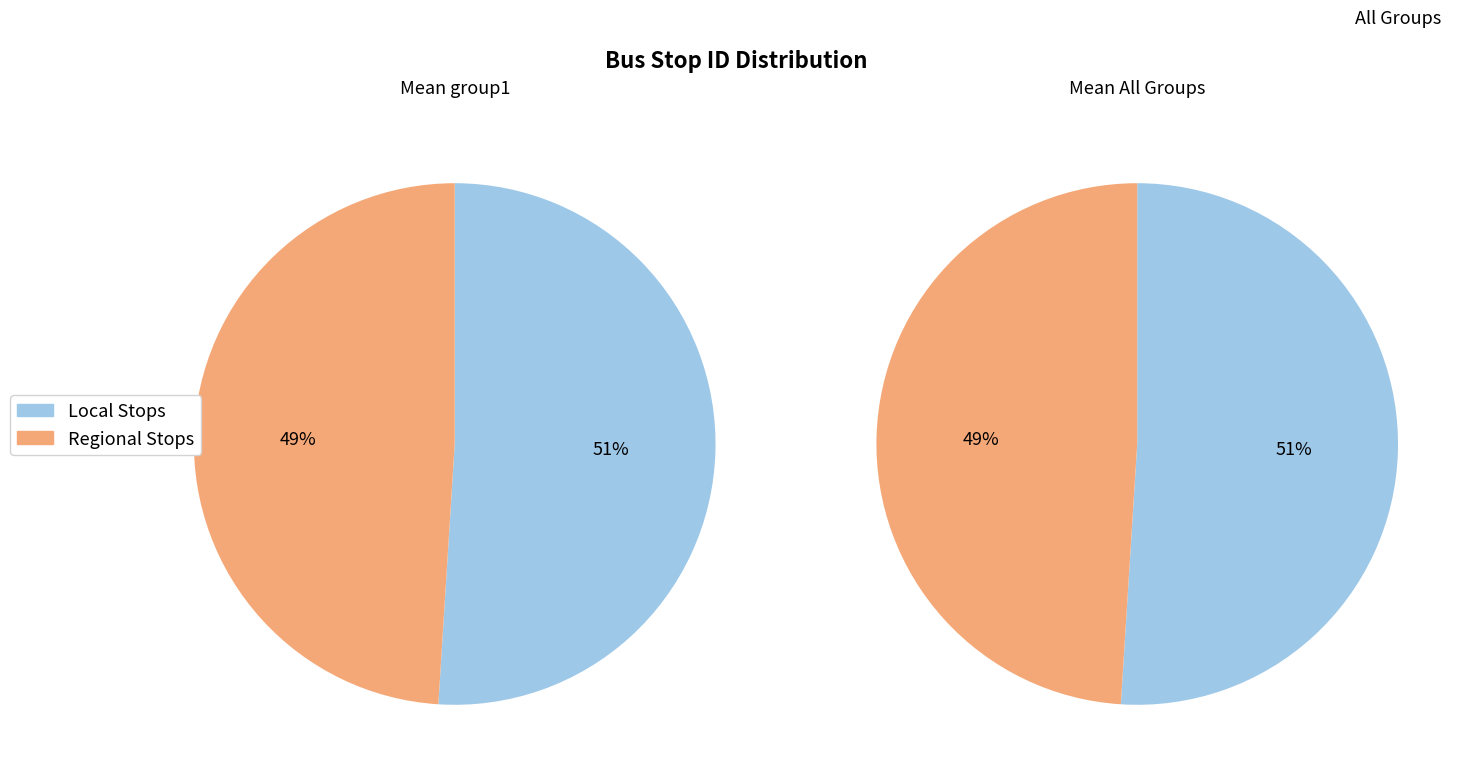

The Cemitério Benfica slice represents 1% of the pie. True or false?

False